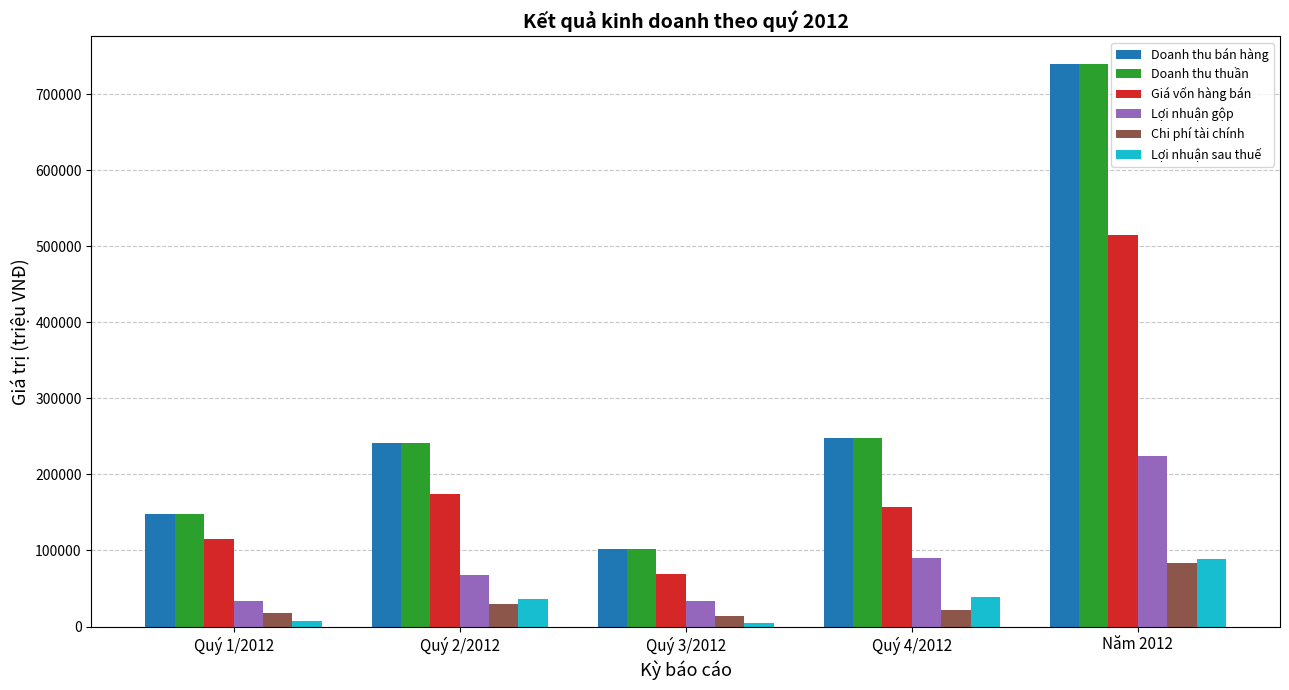

What position from the right is Quý 2/2012?

4